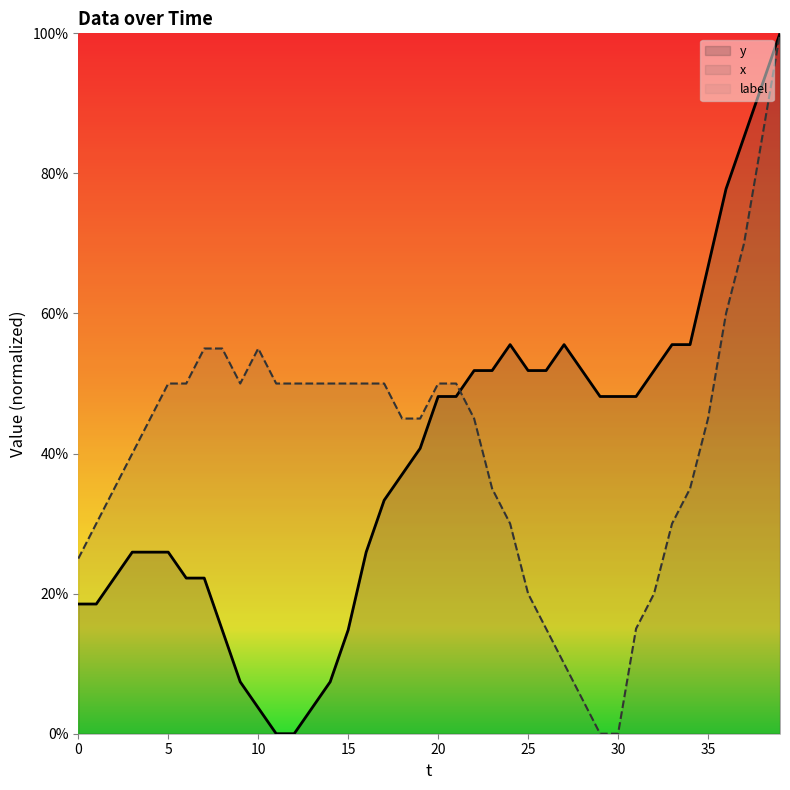

How many values in the y series are below 48?

20